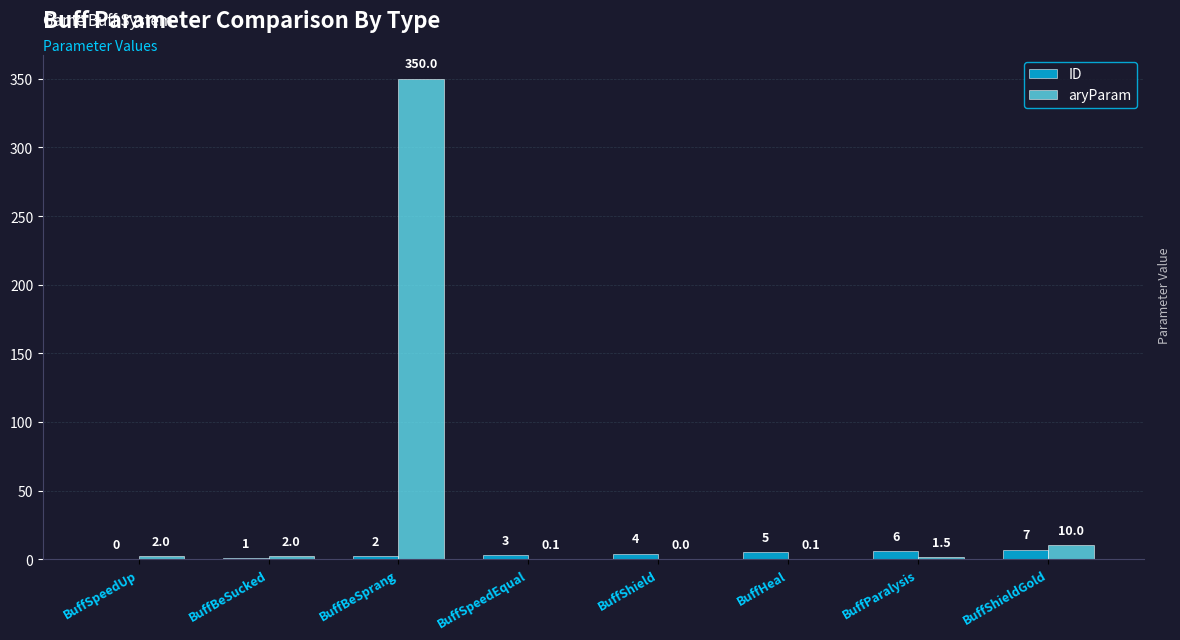

Which series changed the most between BuffSpeedUp and BuffHeal?

ID